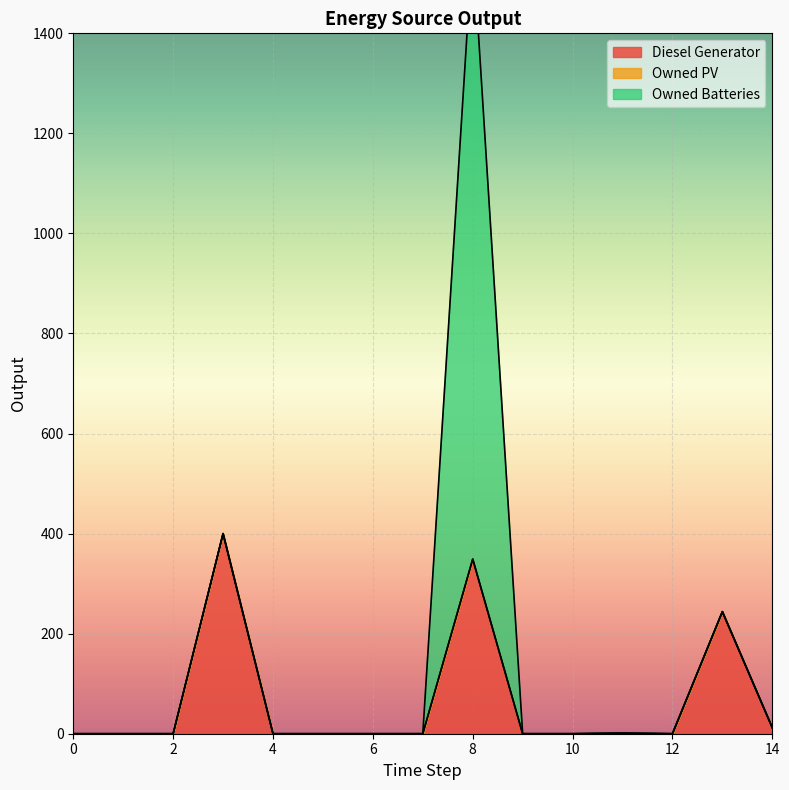

Between 2 and 3, which is larger?

3